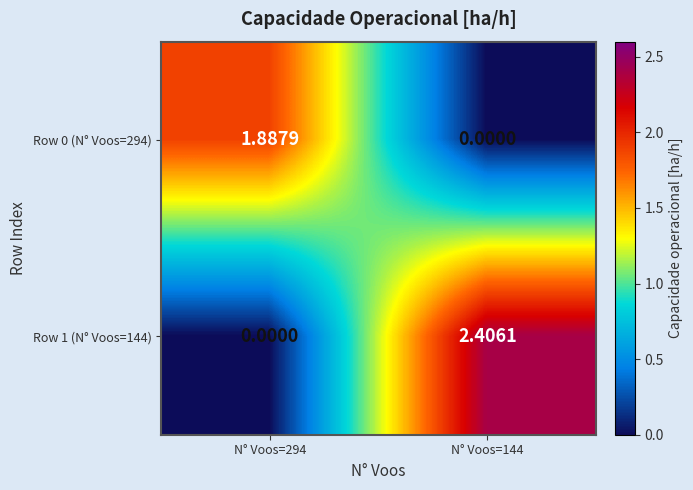

Is the value of Row 1 (N° Voos=144) at N° Voos=144 greater than the value of Row 0 (N° Voos=294) at N° Voos=144?

Yes